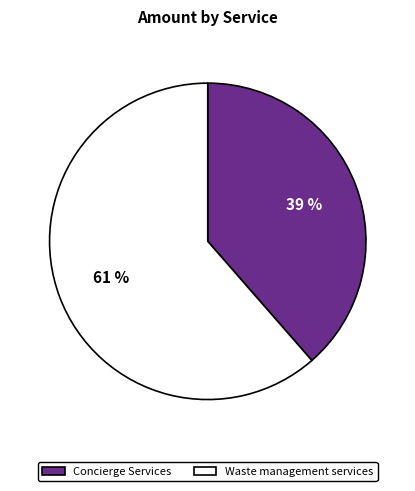

How many slices are in this pie chart?

2